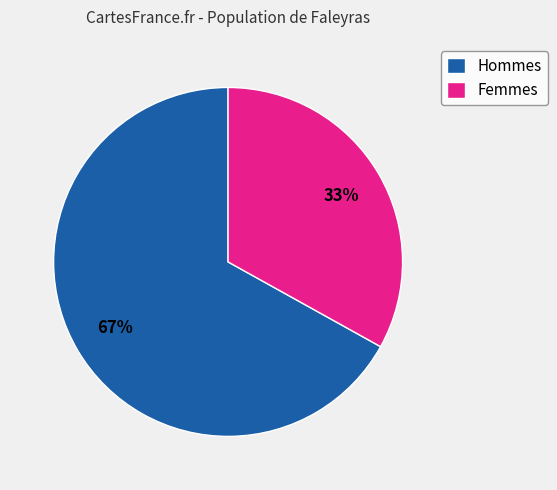

To the nearest percent, what is the average slice percentage?

50%